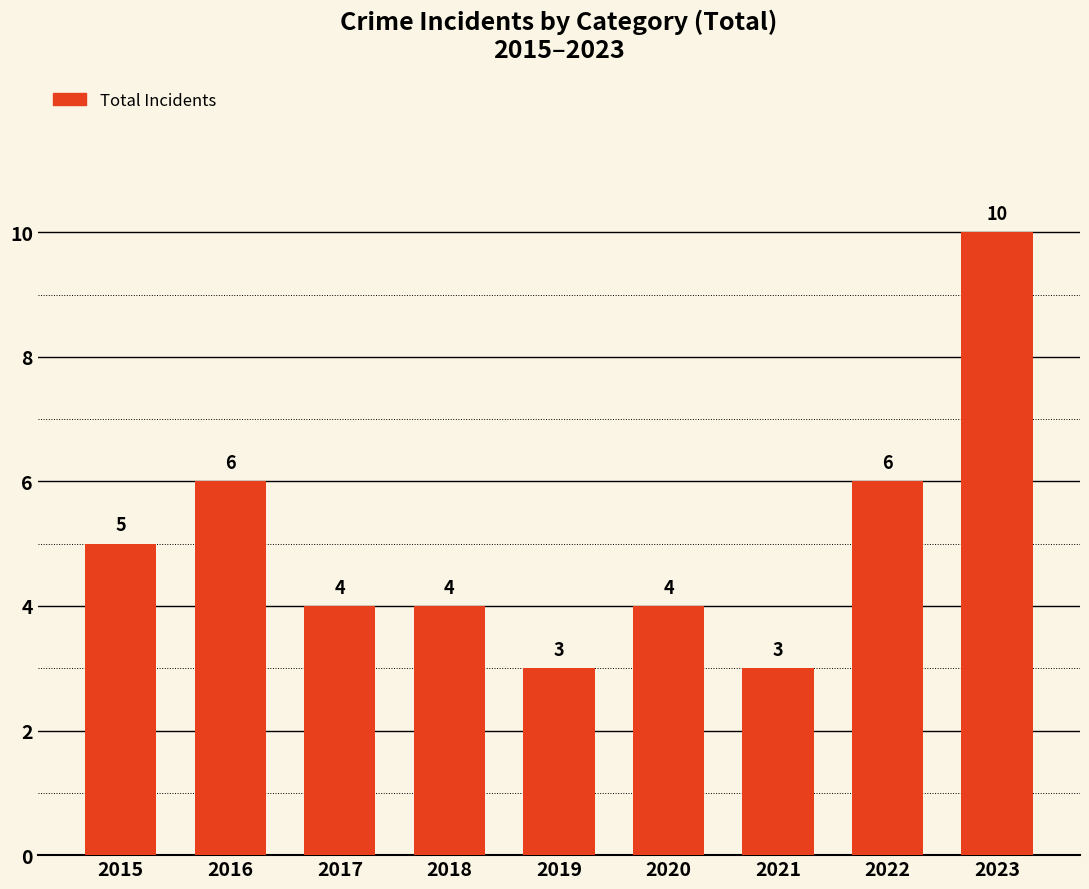

Where does the data first go above 4?

2015